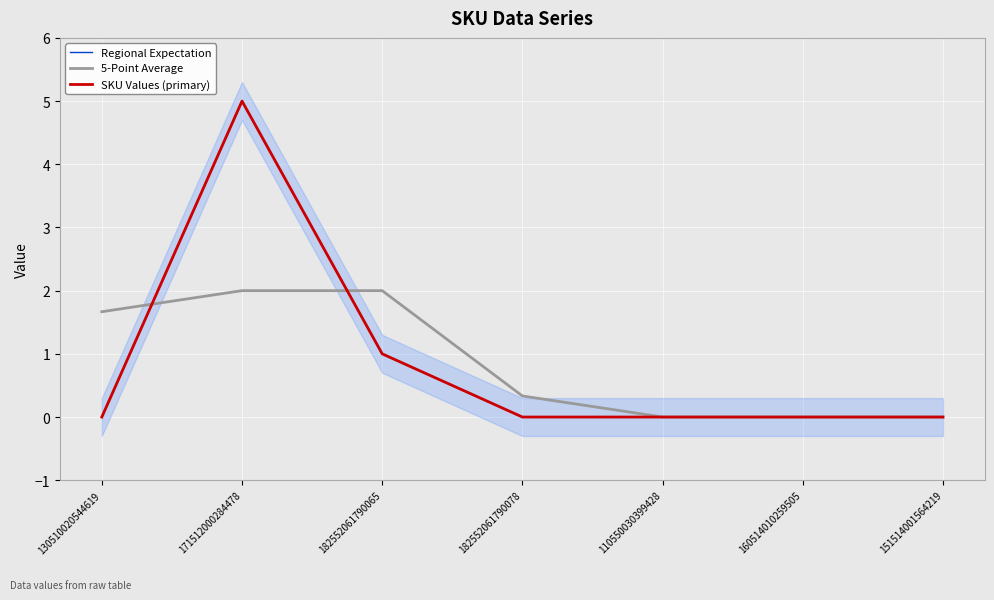

Between 110550030399428 and 151514001564219, which is larger?

110550030399428